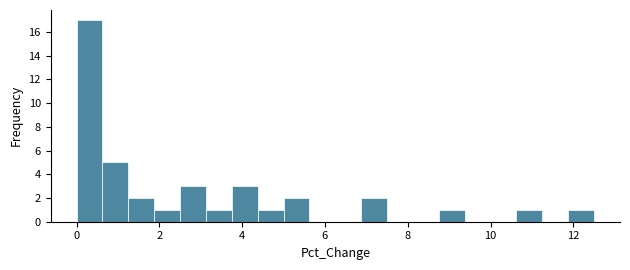

Around what value on the x-axis is the tallest bar? Give the approximate position of its centre, as read against the axis.

0.4